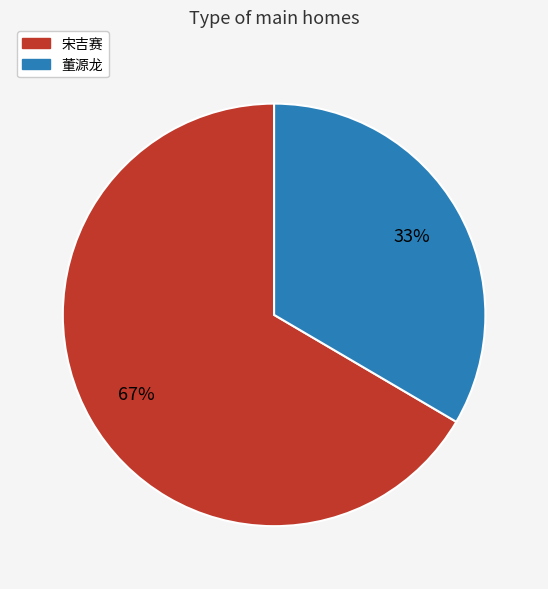

How many segments does this pie chart have?

2